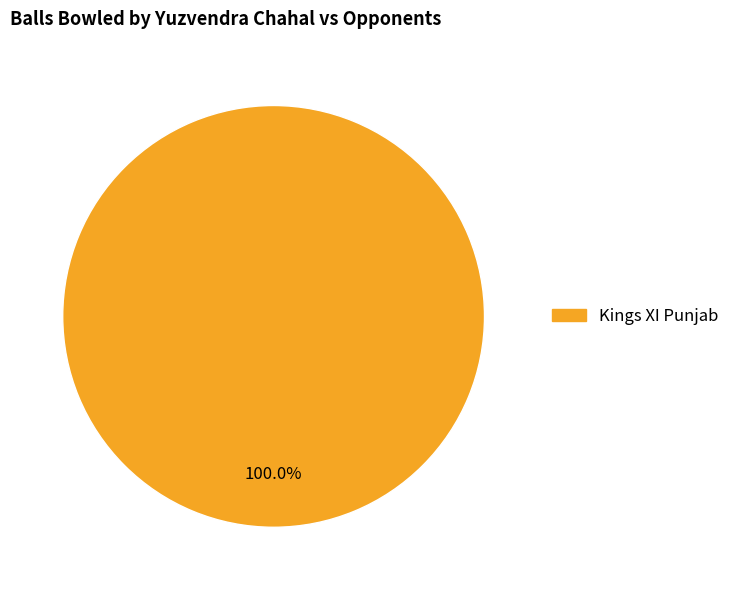

Is there any slice that represents more than half of the pie?

Yes